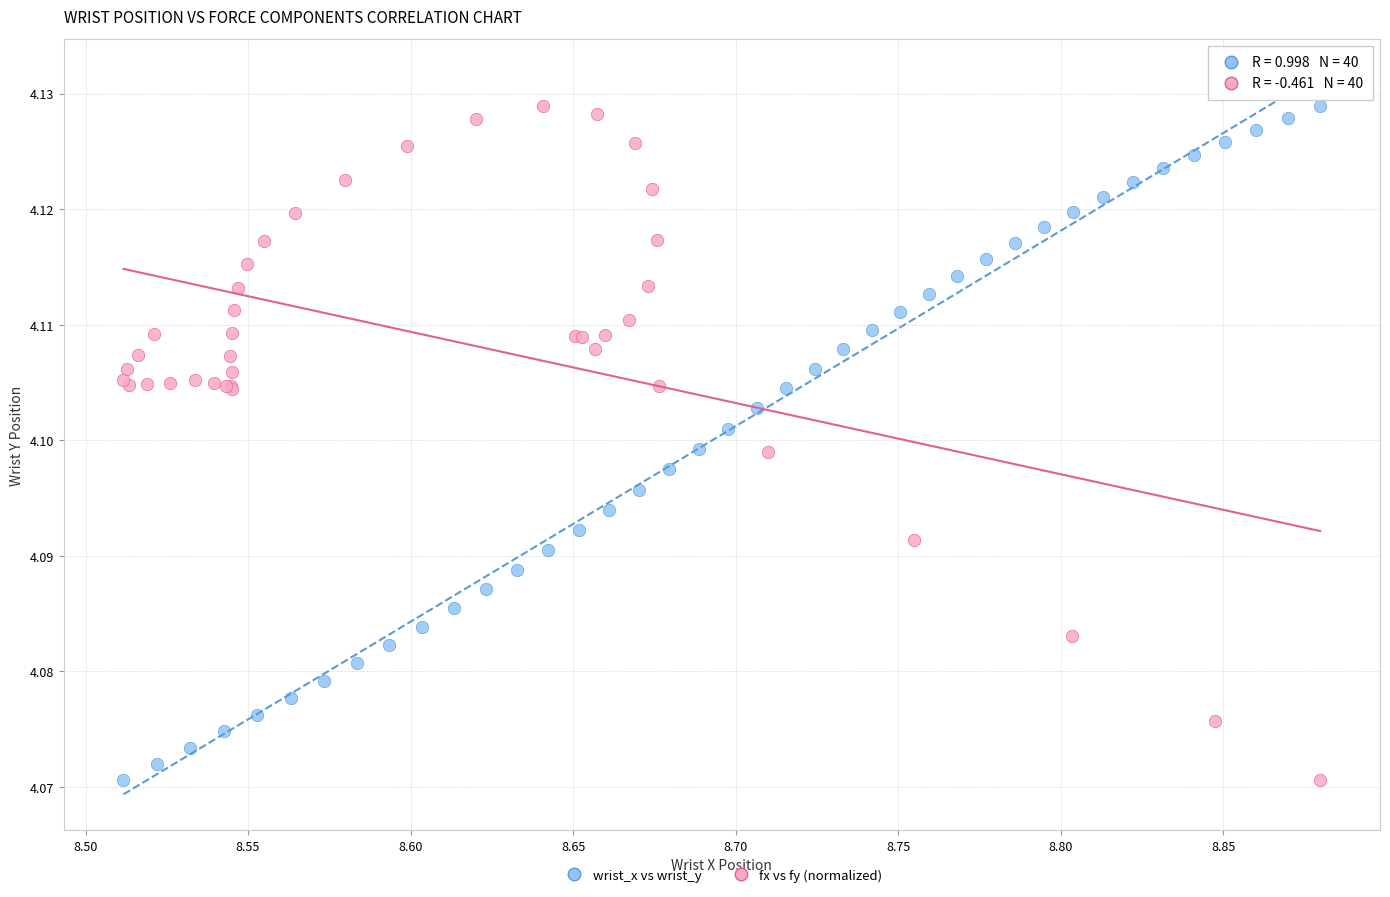

What are all the series names shown in the legend?

wrist_x vs wrist_y, fx vs fy (normalized)